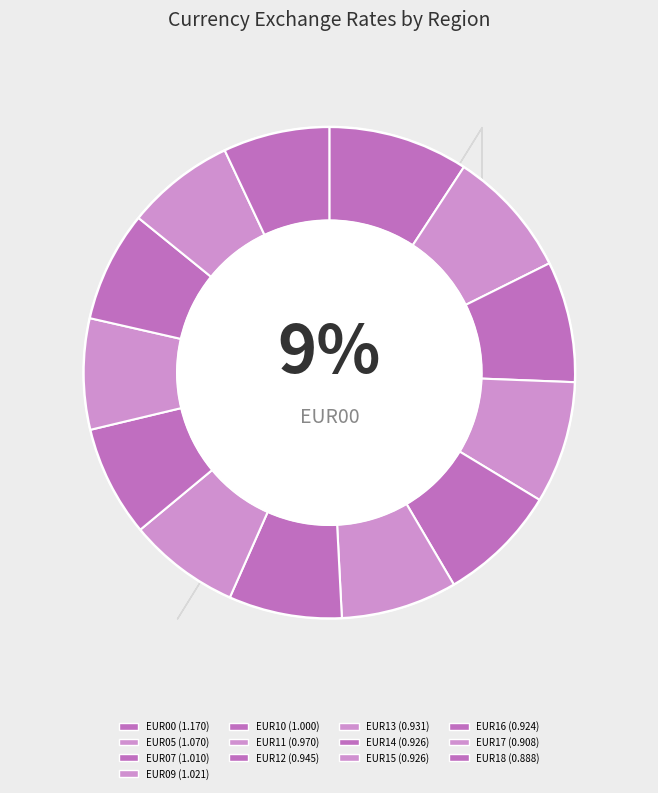

Is there any slice that represents more than half of the pie?

No